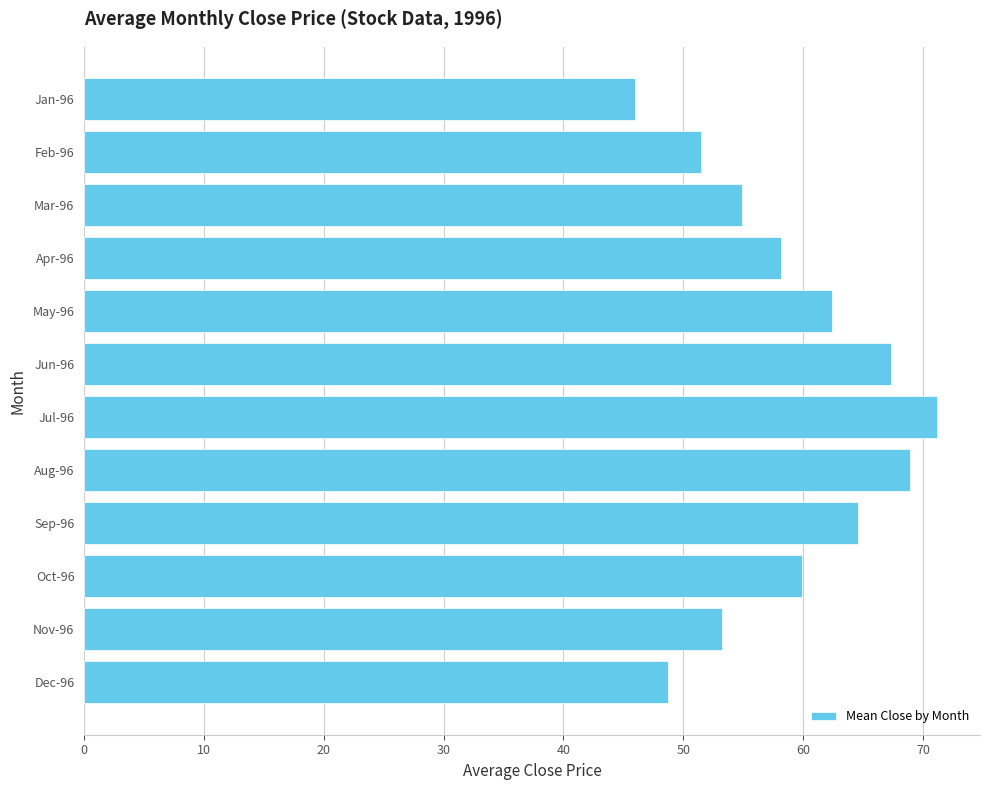

True or false: the data shows 94.0 at Jul-96.

False